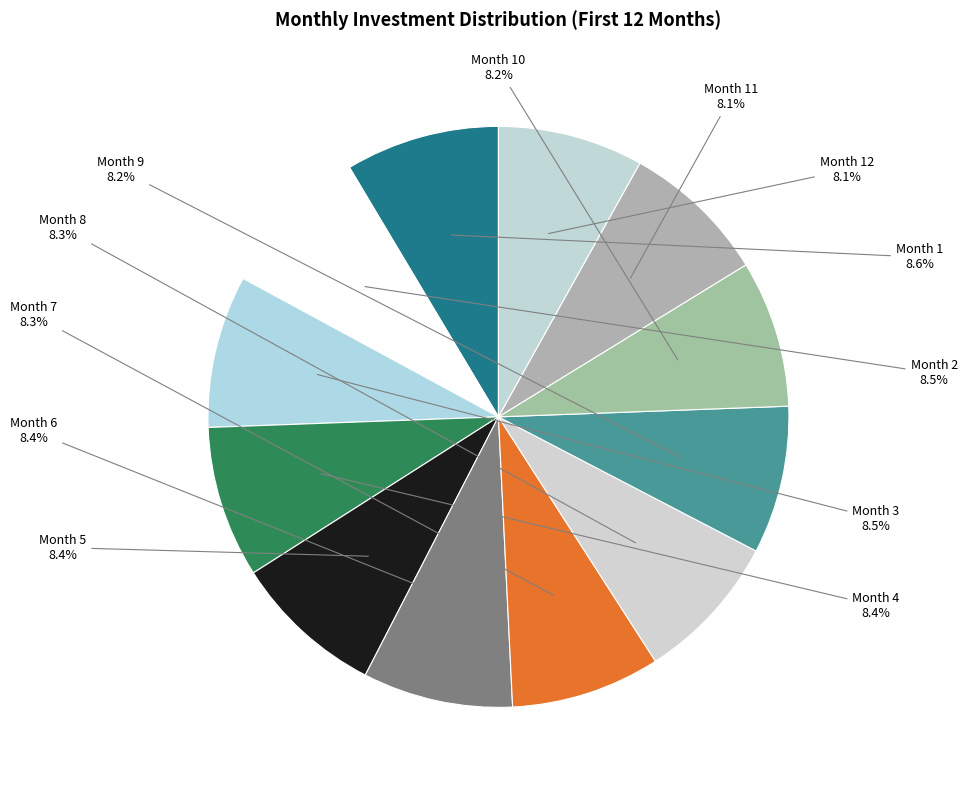

How many segments does this pie chart have?

12